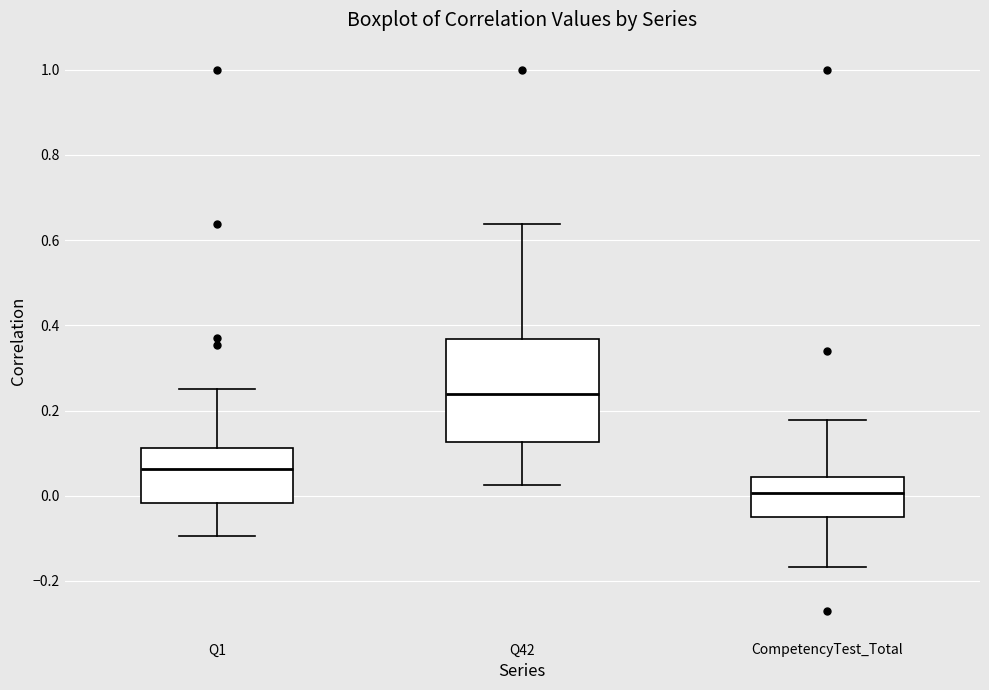

Reading left to right, read every box against the y-axis: the position of its median line, the range the box covers, and the ends of its whiskers. The values are not printed on the chart, so give them approximately, as read against the axis.

Q1: median 0.06, box -0.02 to 0.12, whiskers -0.10 to 0.26
Q42: median 0.24, box 0.12 to 0.36, whiskers 0.02 to 0.64
CompetencyTest_Total: median 0.00, box -0.06 to 0.04, whiskers -0.16 to 0.18